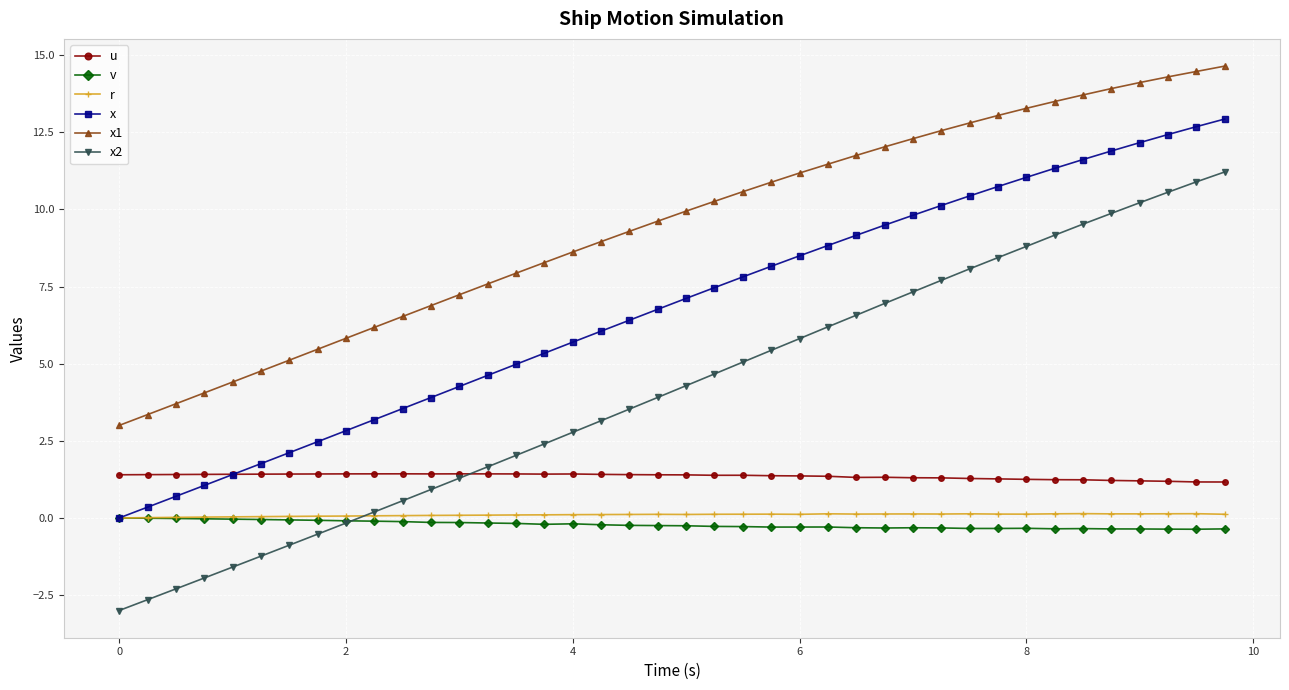

True or false: x2 and r intersect in this chart.

True